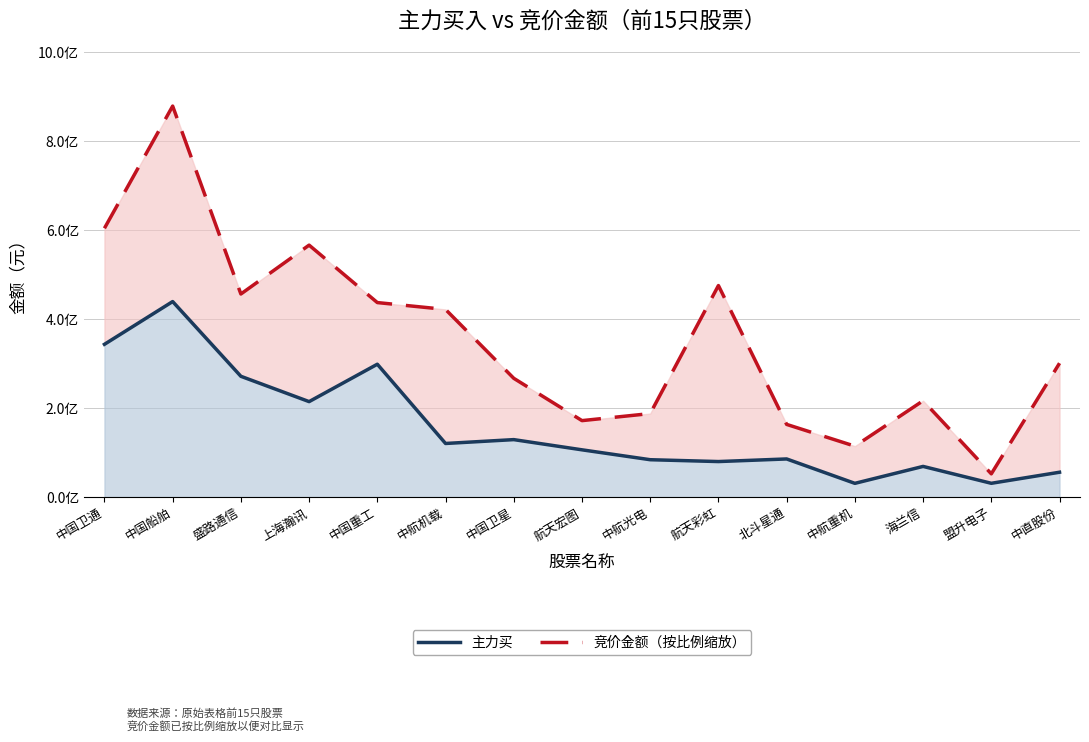

Is it true that 主力买 equals 15268760.2 at 盟升电子?

False